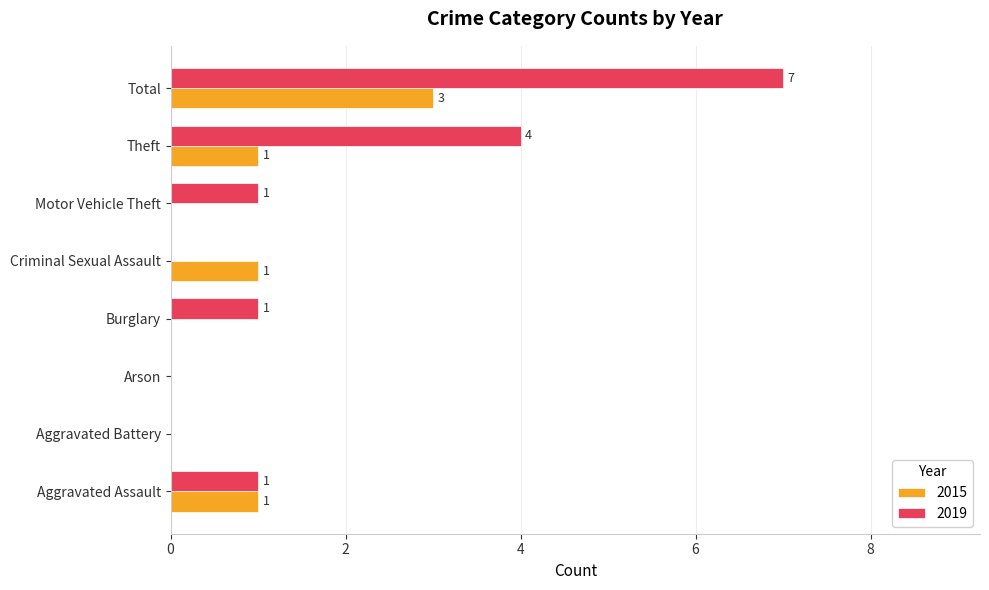

True or false: 2015 has a value of 1 at Theft.

True